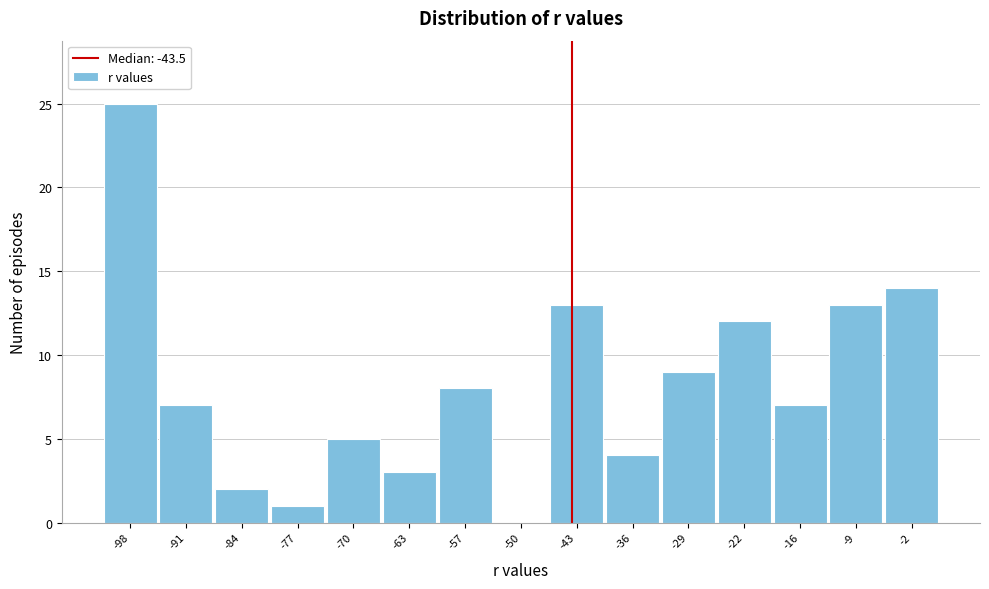

How tall is the bar that spans -94 to -87 on the x-axis? Neither the bar edges nor the heights are printed on the chart, so give them approximately, as read against the axes.

7